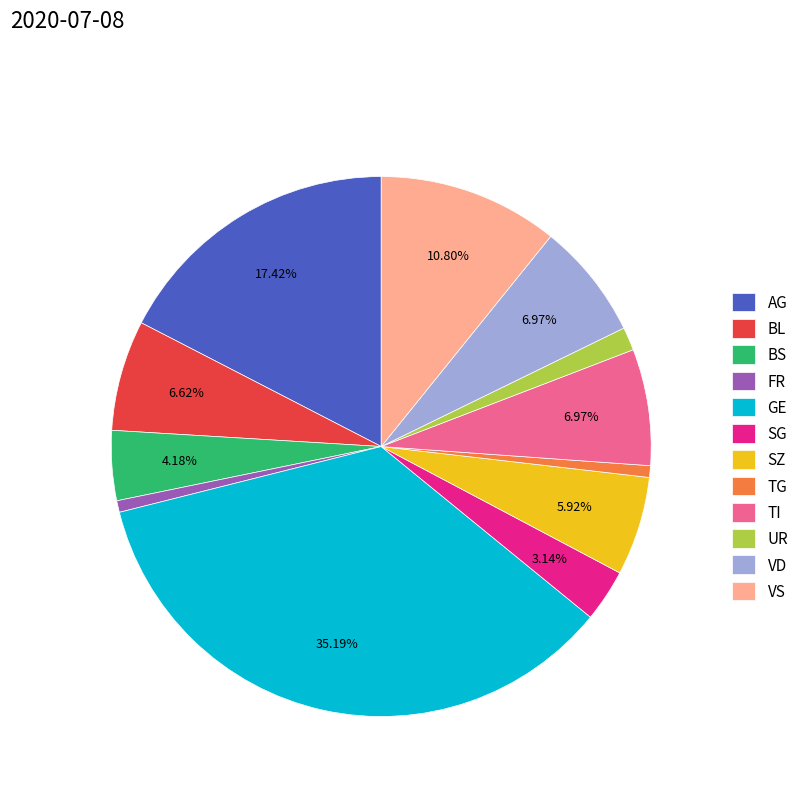

Which category has the biggest portion of the pie?

GE